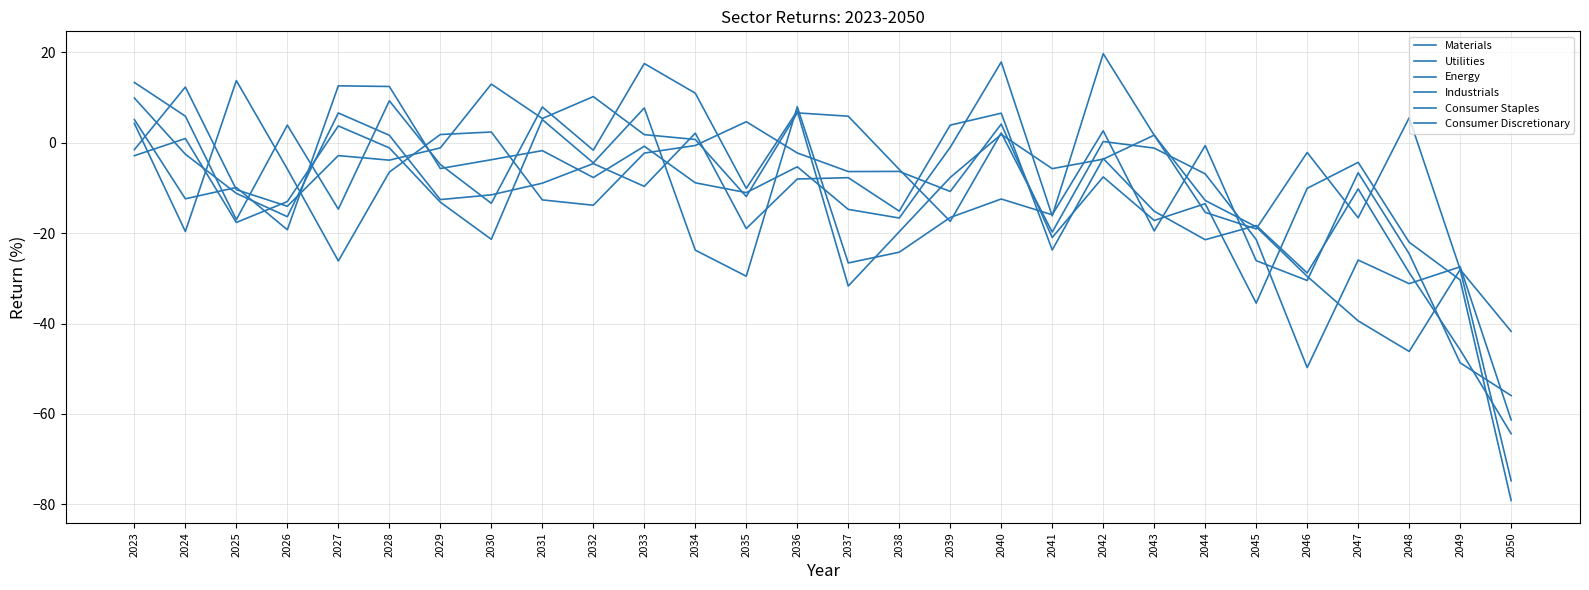

How many values in the Industrials series are below -6?

17